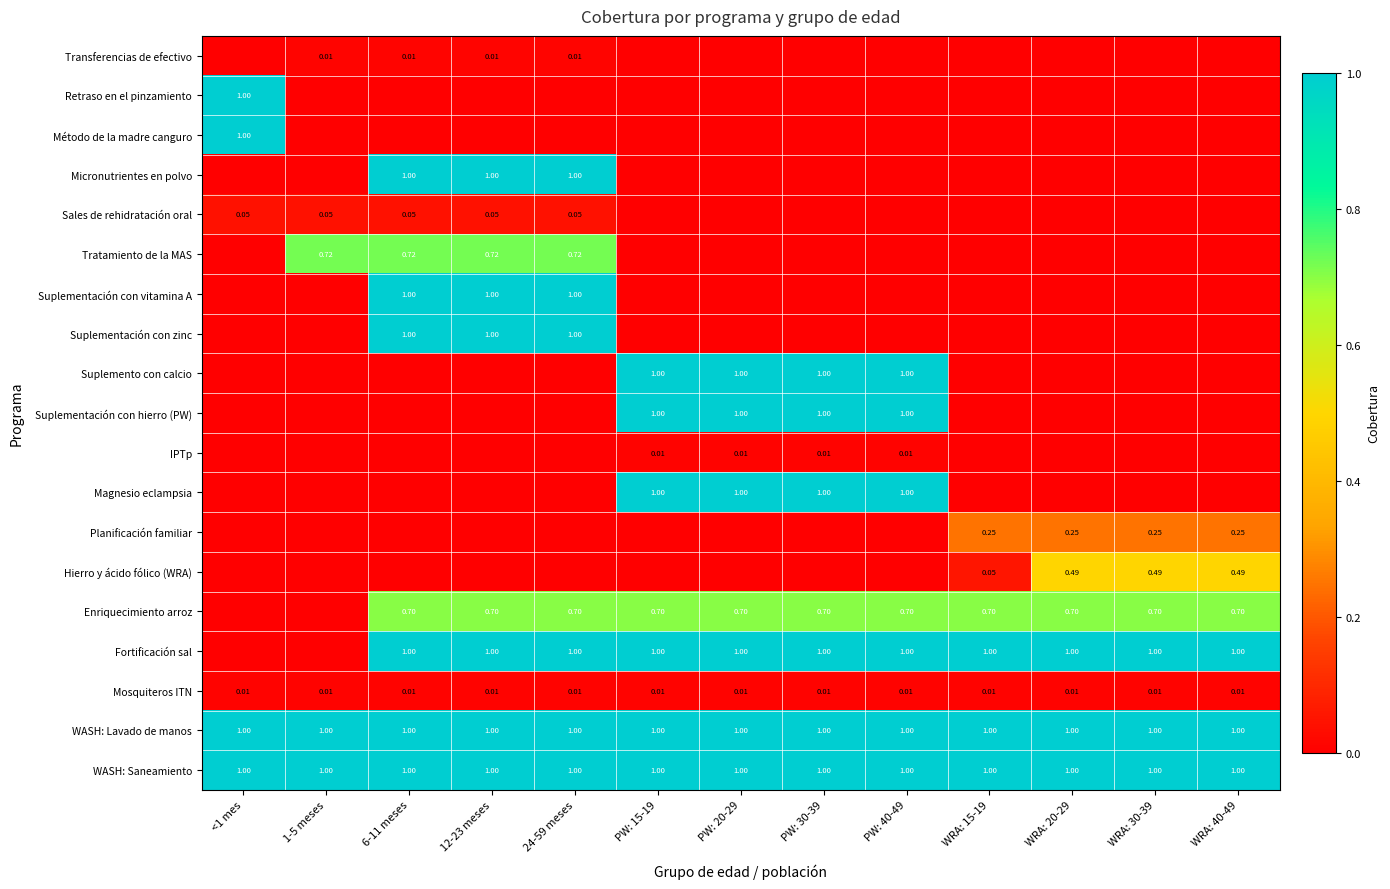

What is the difference between the highest and lowest values at PW: 40-49?

1.0